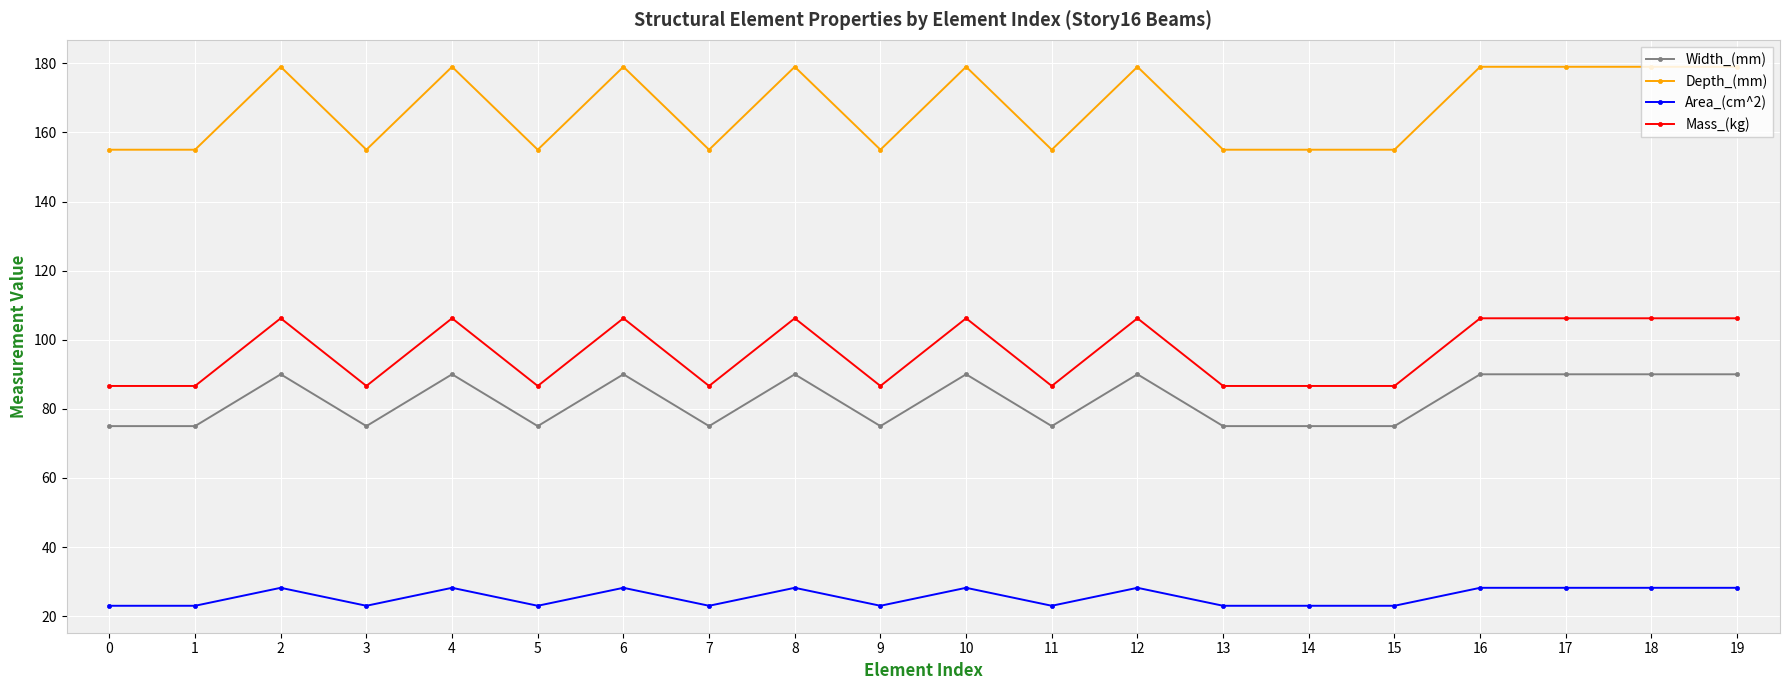

What is the sum of the Mass_(kg) values at 6 and 17?

212.4